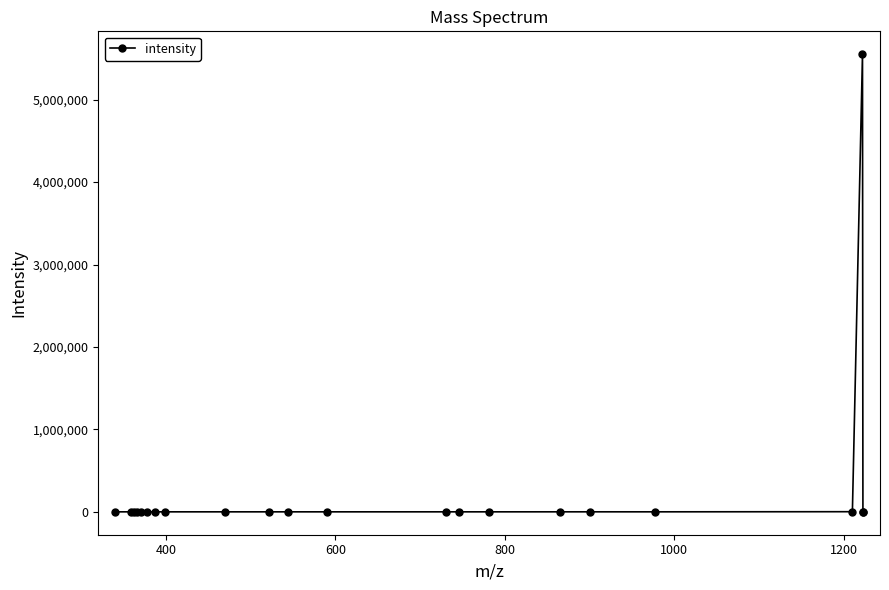

How many series are shown in this chart?

1